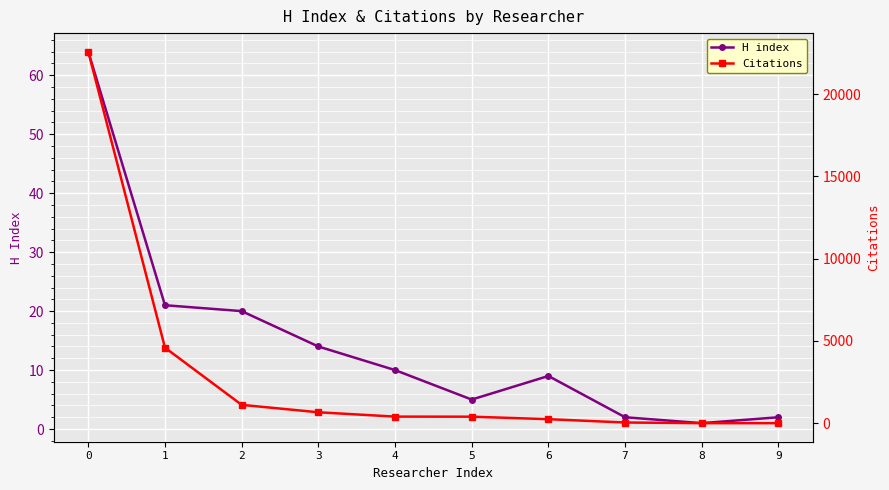

Reading left to right, list all the values displayed in this chart.

H index: 64	21	20	14	10	5	9	2	1	2
Citations: 22584	4594	1118	667	403	399	247	45	6	6